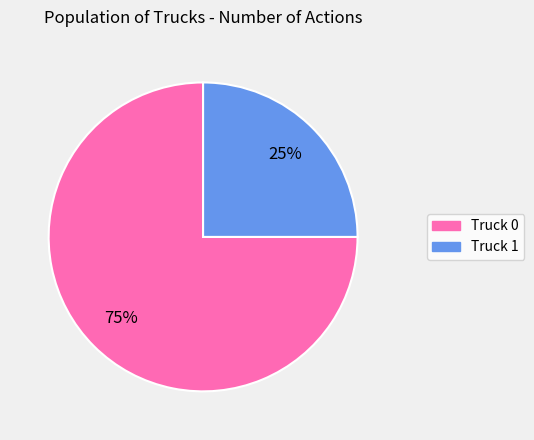

To the nearest percent, what percentage of the pie is Truck 0?

75%